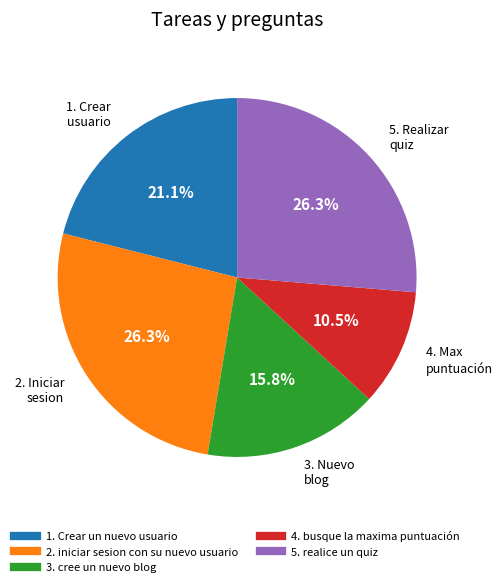

Which slice is the smallest?

4. busque la maxima puntuación